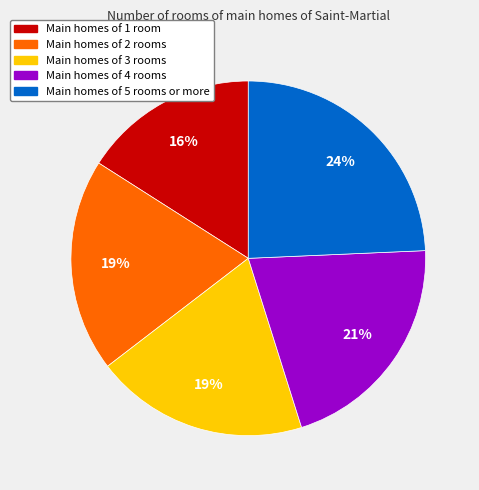

To the nearest percent, what is the average slice percentage?

20%